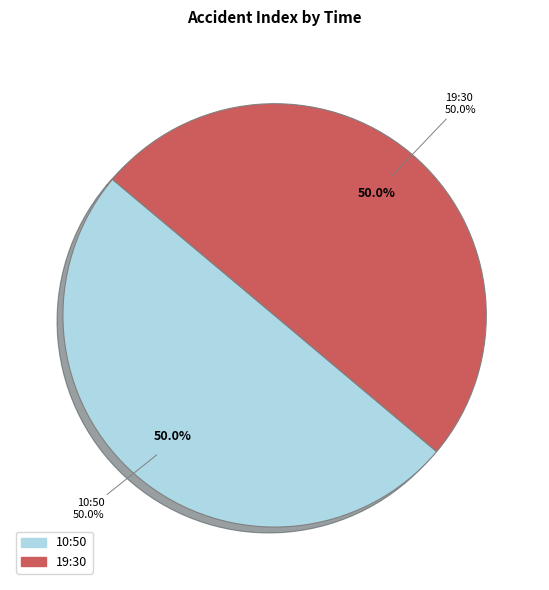

Which category has the biggest portion of the pie?

19:30